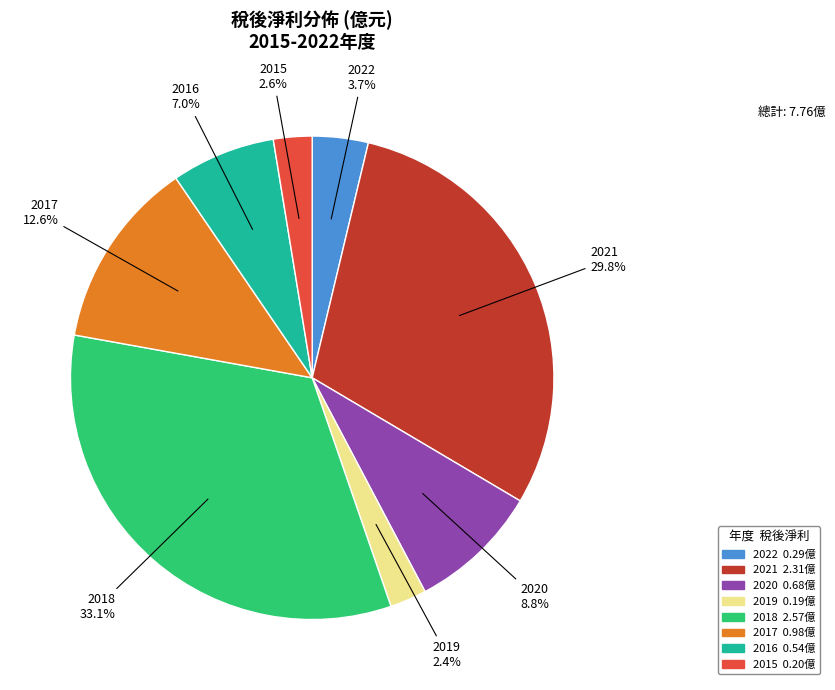

Which slice is the largest?

2018